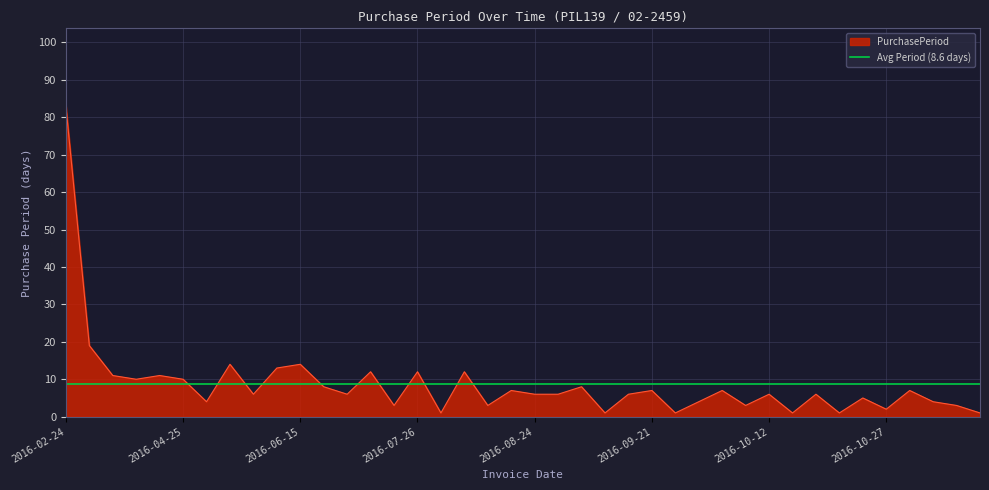

What is the sum of the values at 2016-08-30 and 2016-06-15?

20